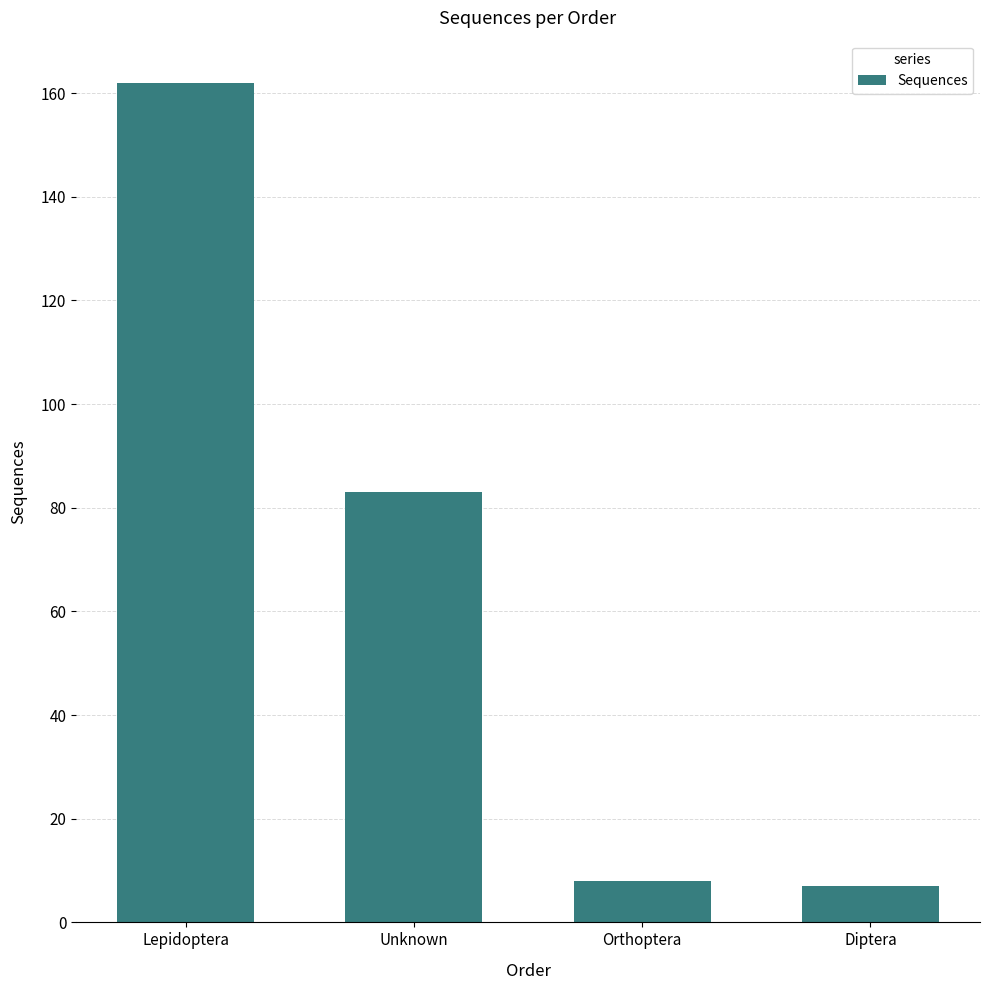

How many data points does each series have?

4